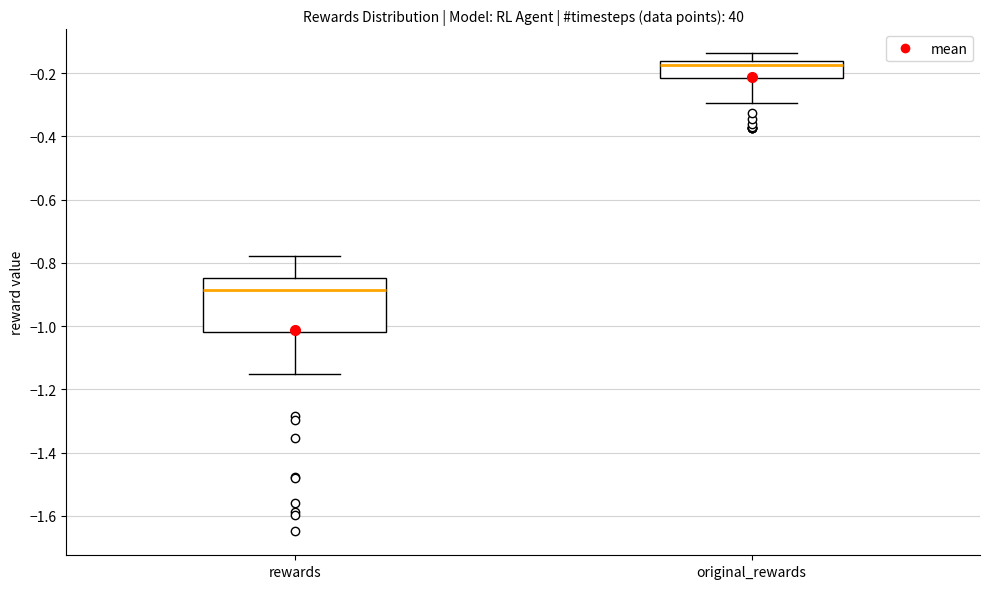

Which box's median line is the highest?

original_rewards